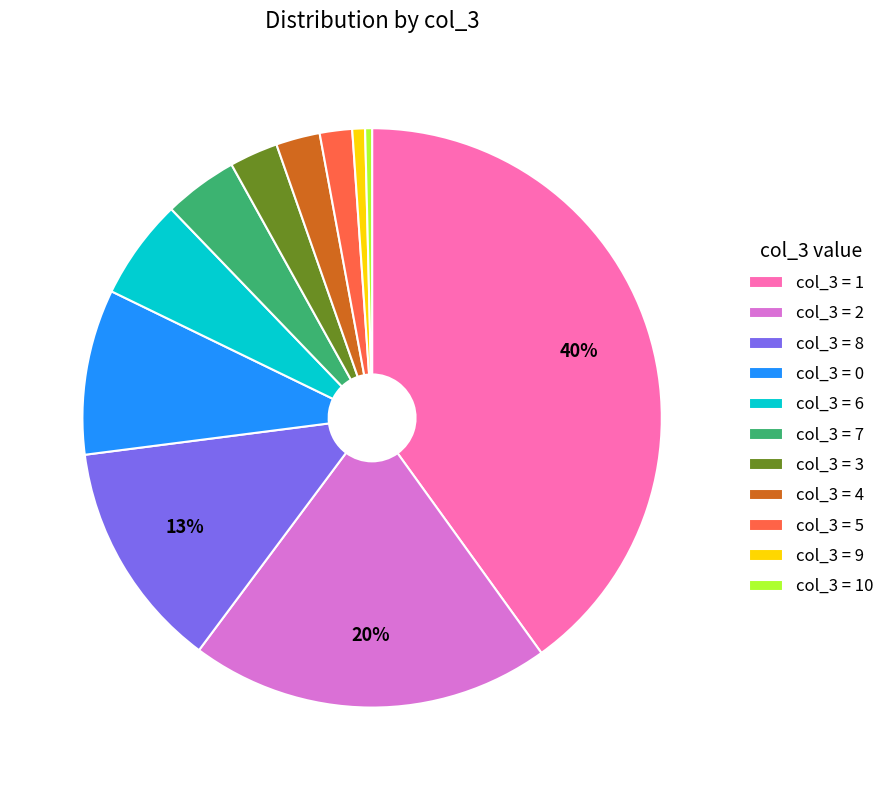

Do col_3 = 1 and col_3 = 4 together represent more than half of the pie?

No